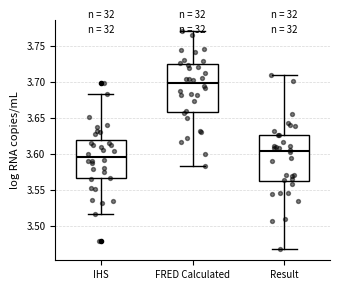

Which box's median line is the highest?

FRED Calculated